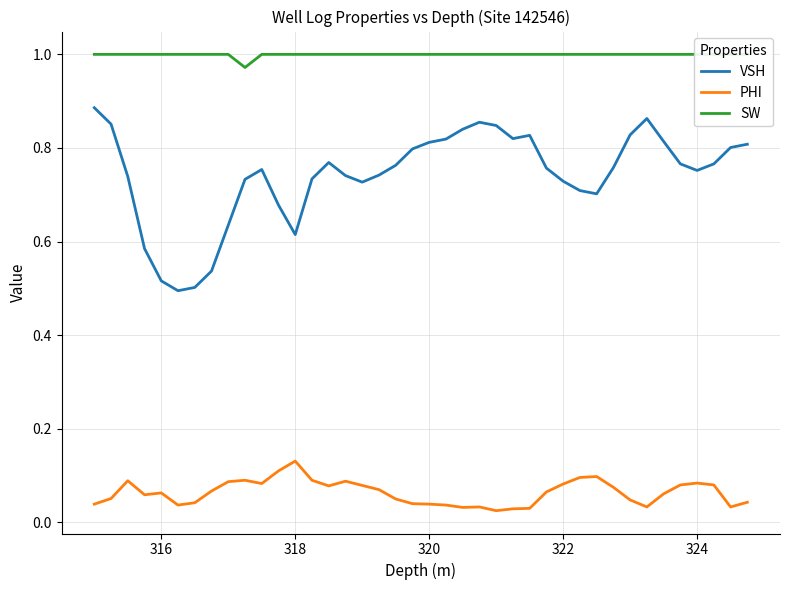

How many series are shown in this chart?

3